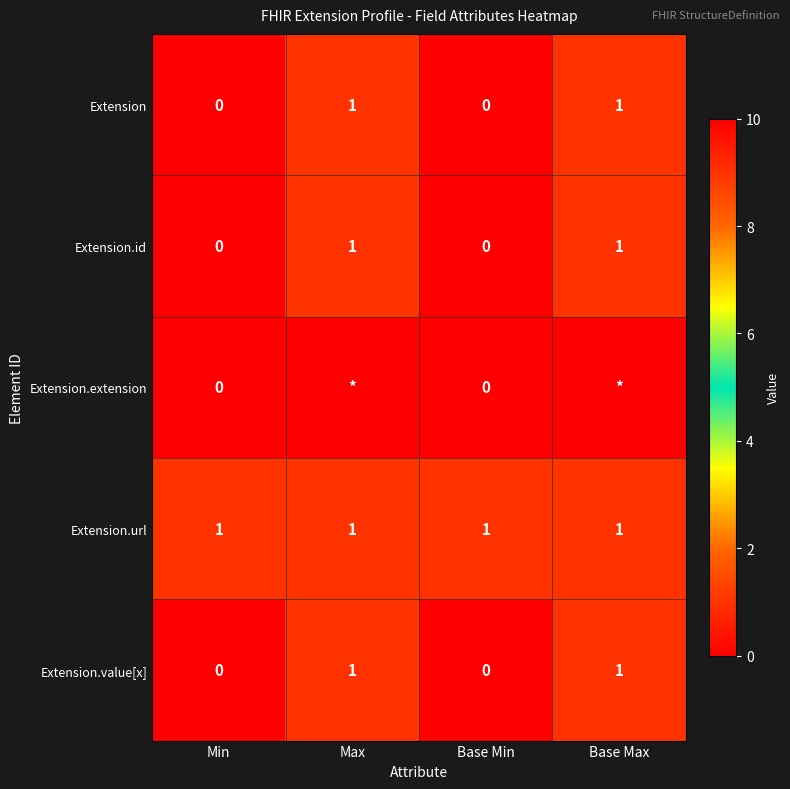

The Extension series shows 0 at Min. True or false?

True